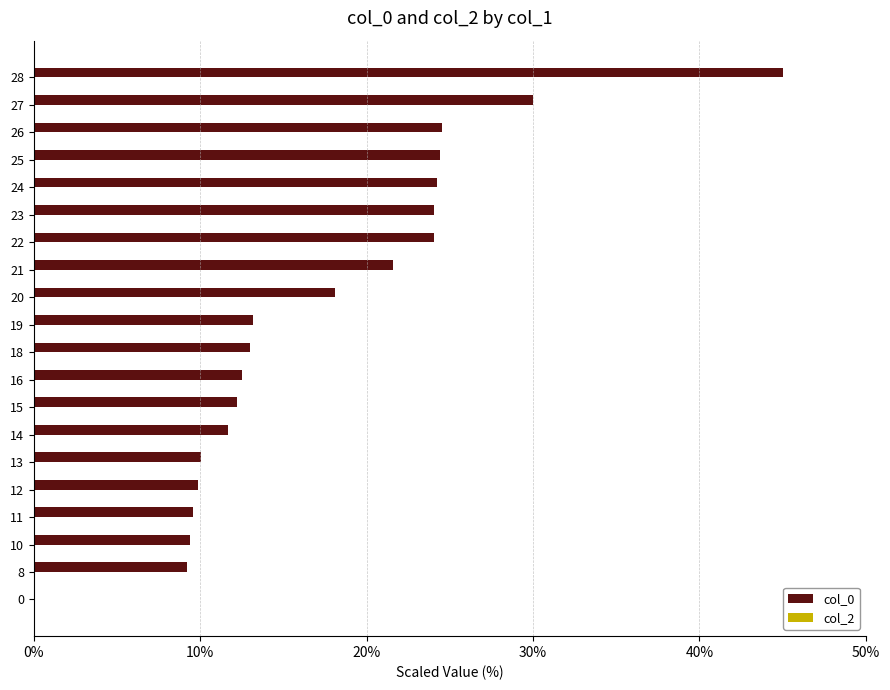

What is the ratio of the value at 12 to the value at 14?

0.8